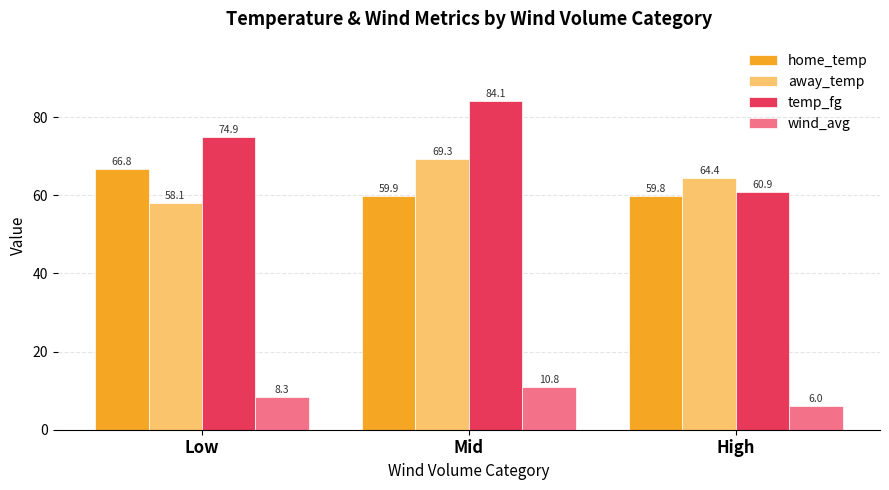

What position from the left is Mid?

2